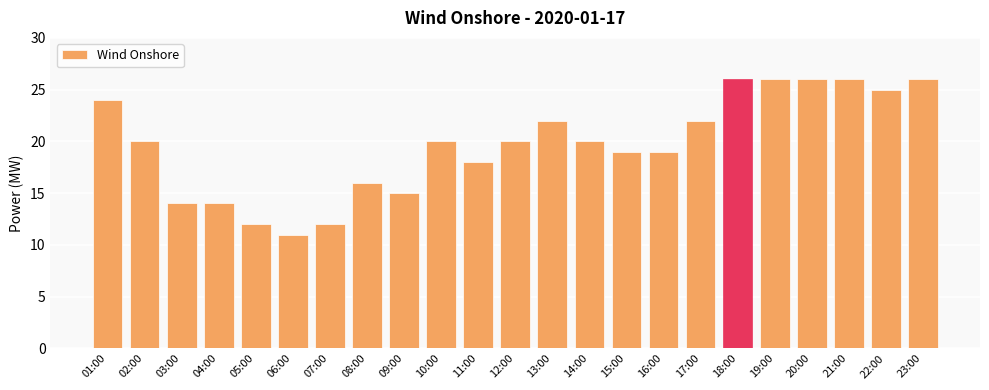

What is the difference between the maximum and minimum values?

15